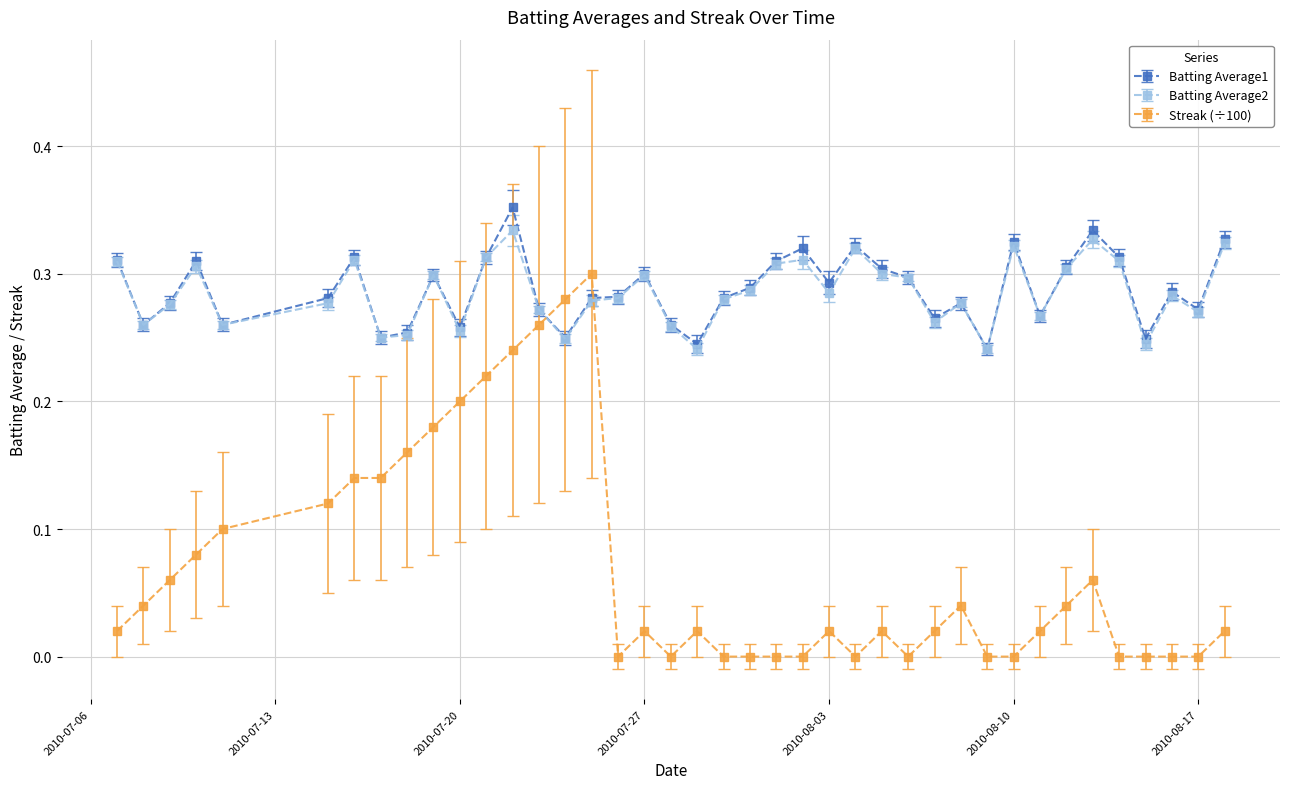

True or false: Batting Average1 has more than 0 interior local peaks.

True